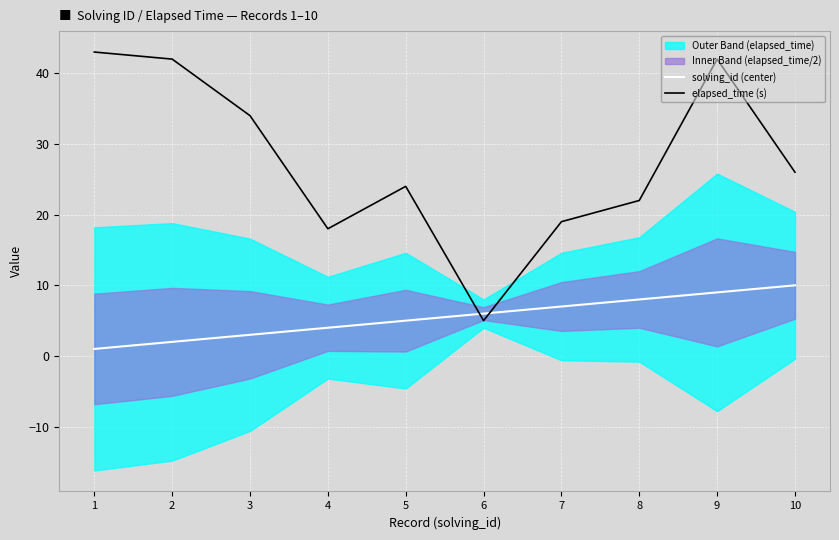

What is the value of the solving_id (center) point at the 9th from the left?

9